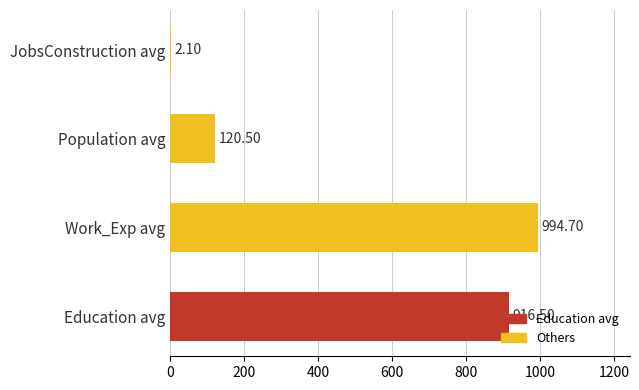

What is the sum of the values at JobsConstruction avg and Education avg?

918.6